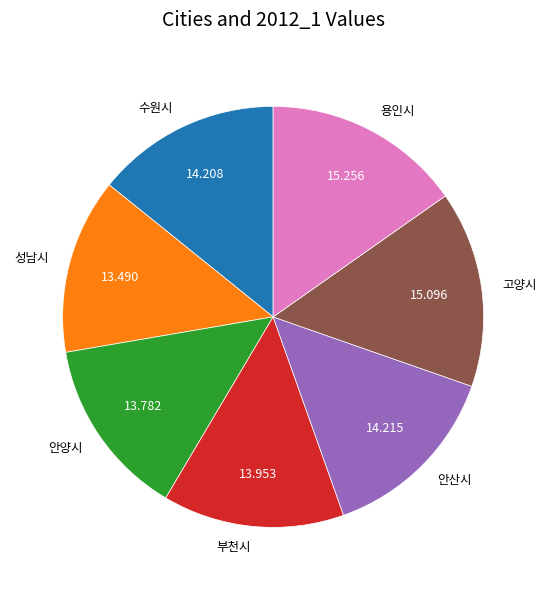

Is the sum of 용인시 and 안산시 greater than half?

No